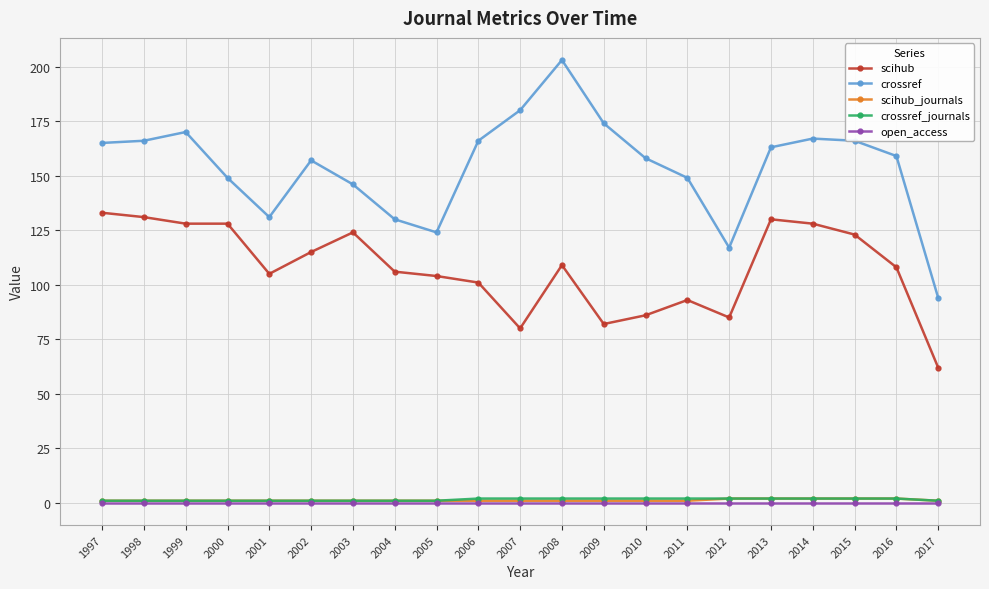

How many data points does each series have?

21